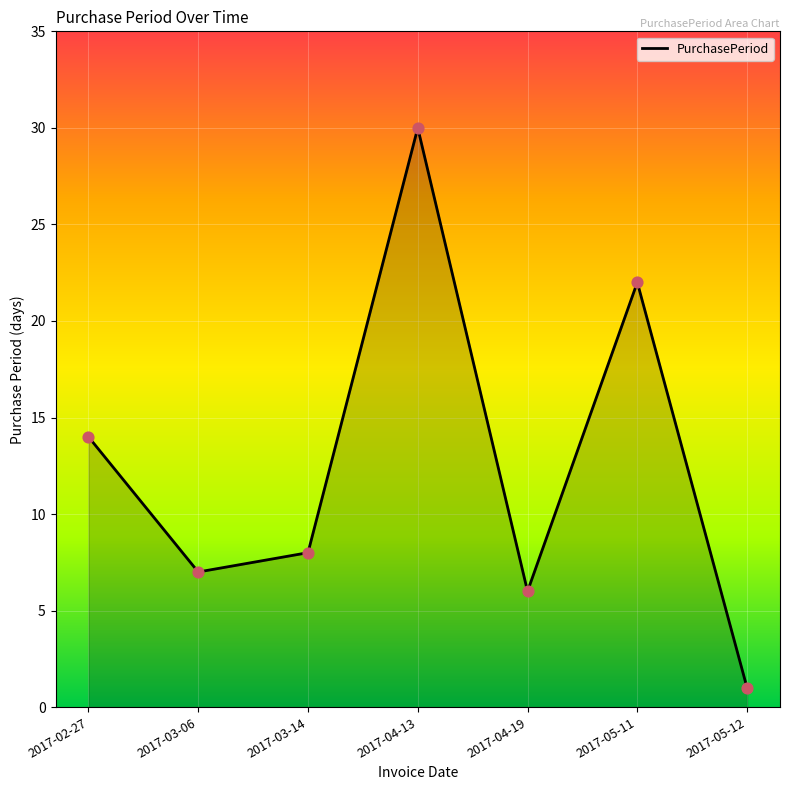

Approximately how many times larger is the value at 2017-04-13 compared to 2017-05-12?

30.0